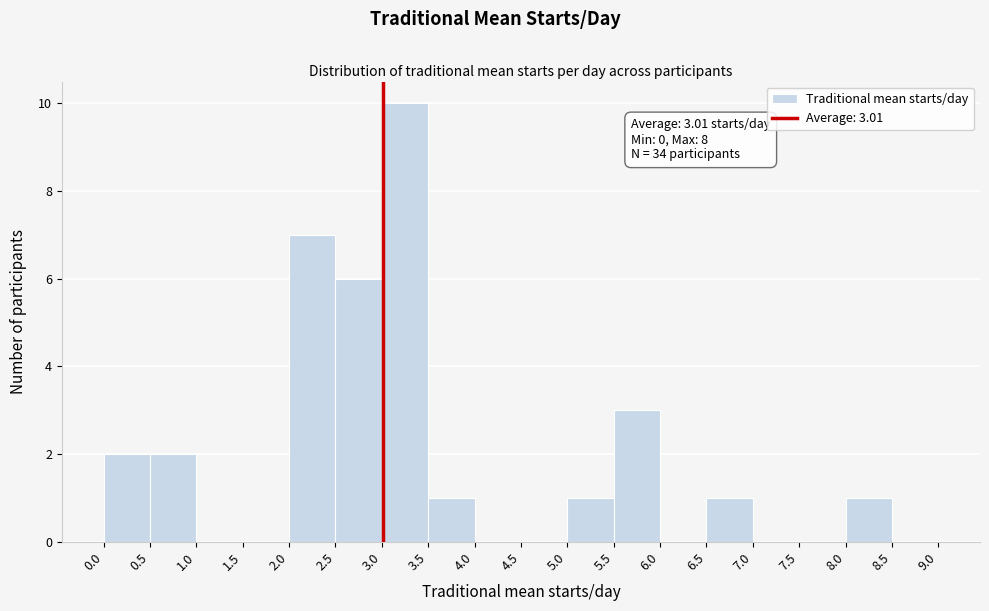

Which range on the x-axis has the tallest bar?

3.0 to 3.5